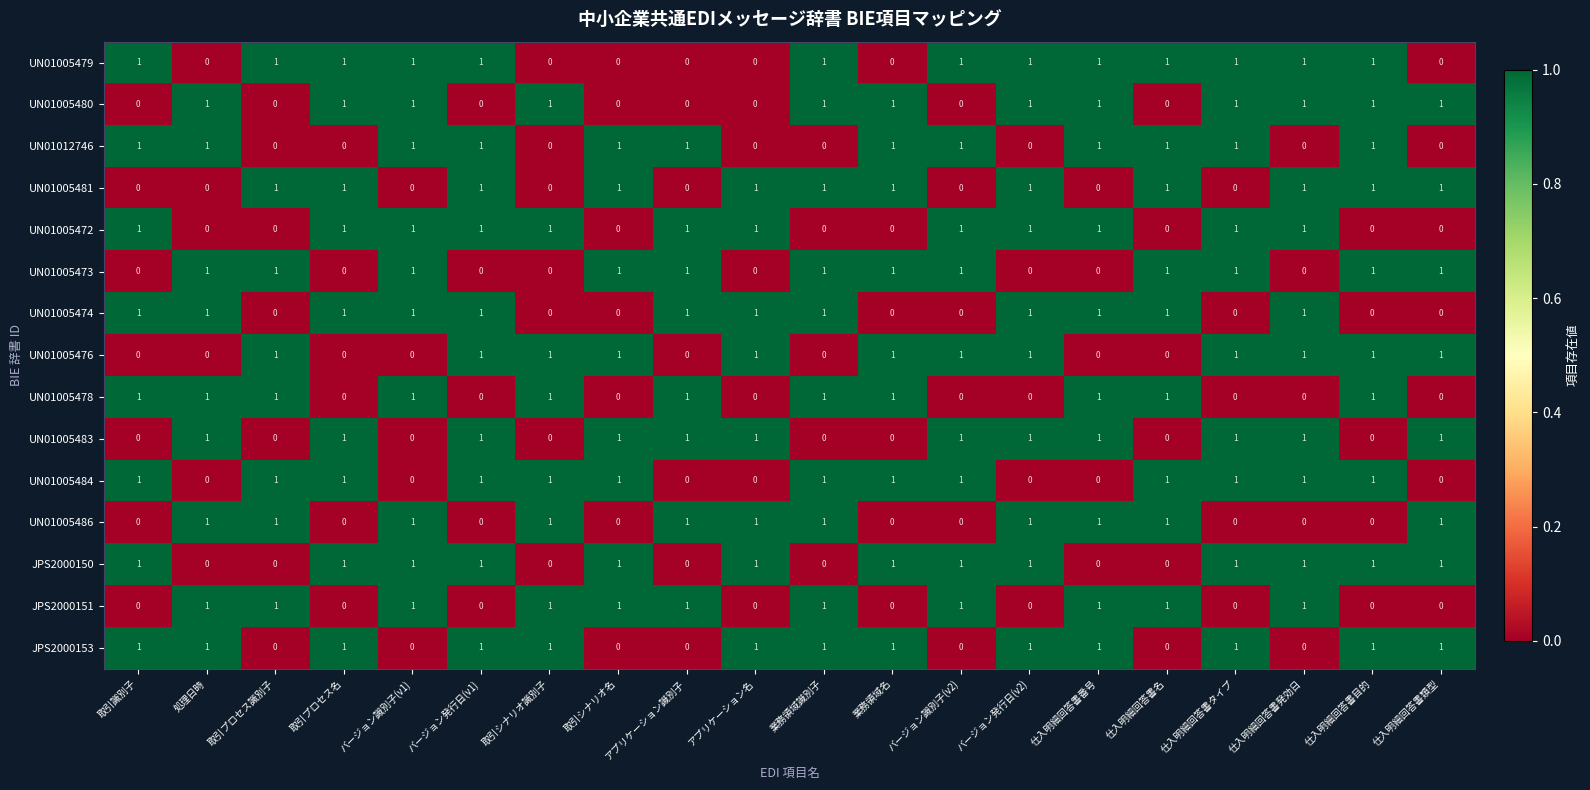

What is the sum of all UN01005472 values?

12